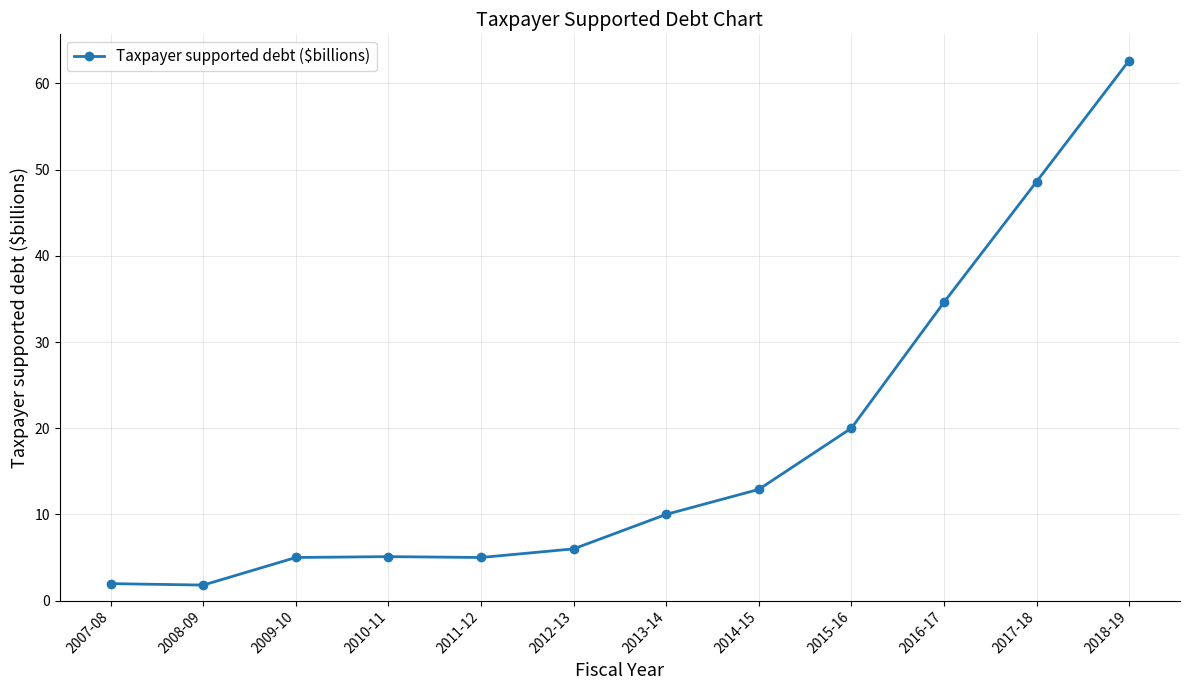

What is the average value?

17.8